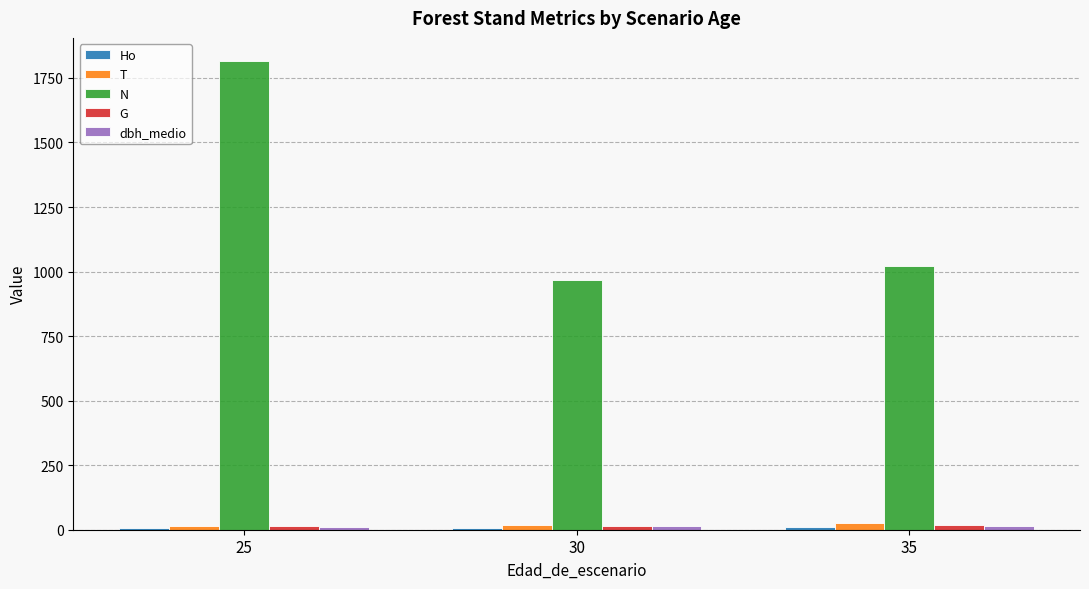

What is the value of the T bar at the 2nd from the left?

20.0